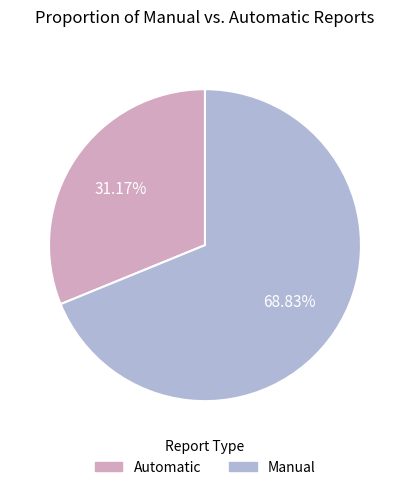

To the nearest percent, what is the difference between the largest and smallest slice percentages?

38%